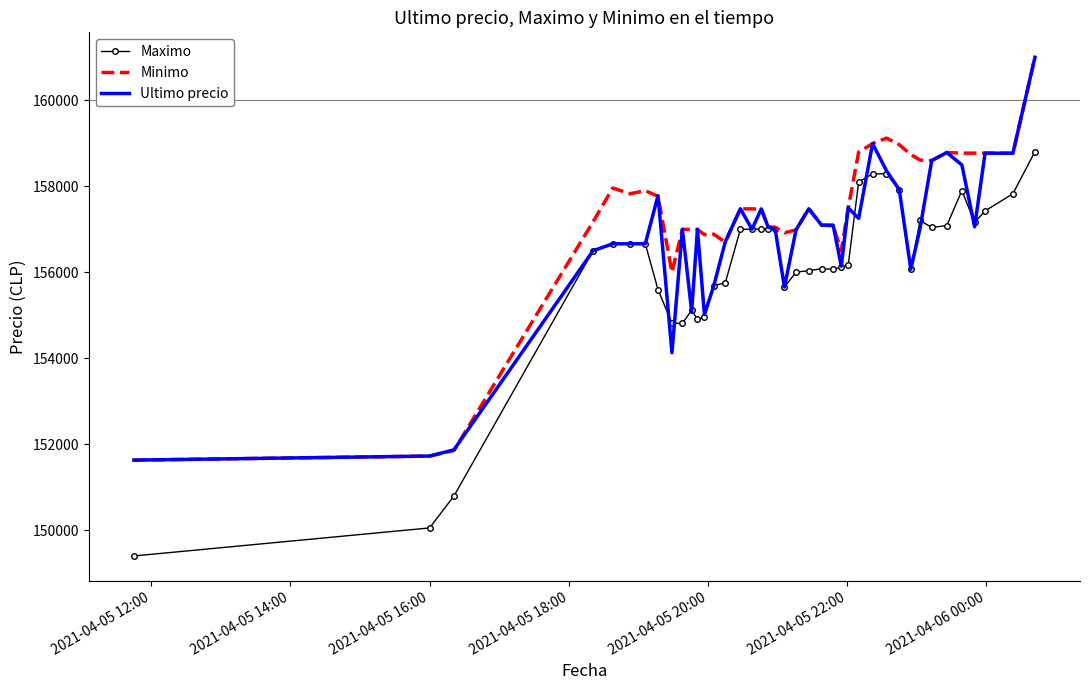

Which series has the largest range (max minus min)?

Maximo